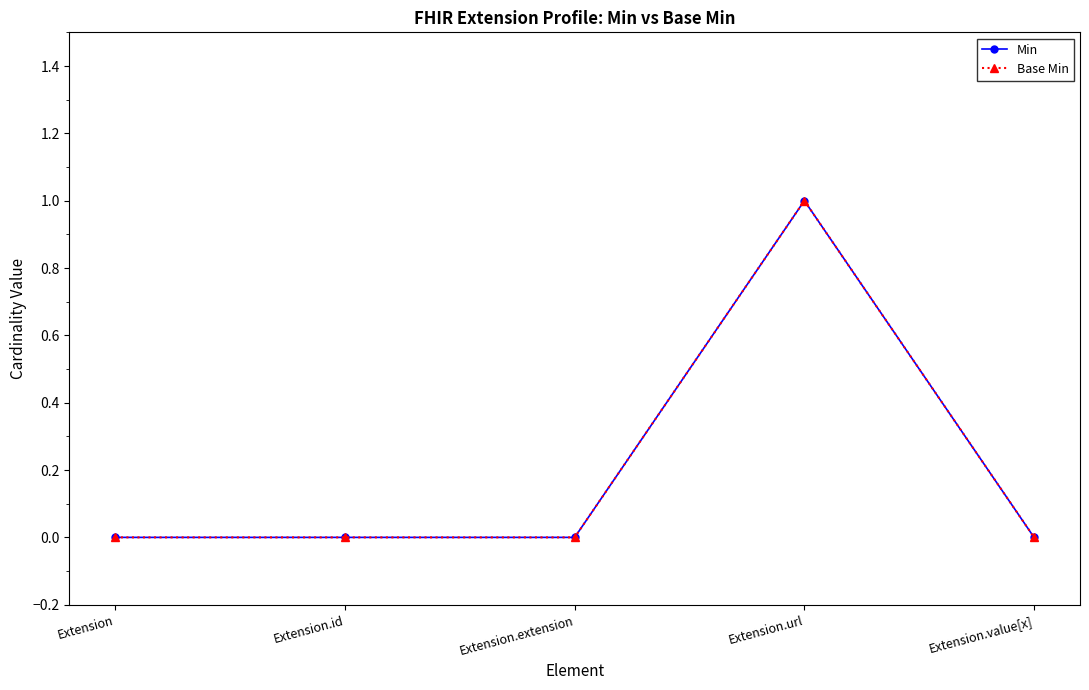

True or false: Base Min has more than 2 interior local peaks.

False